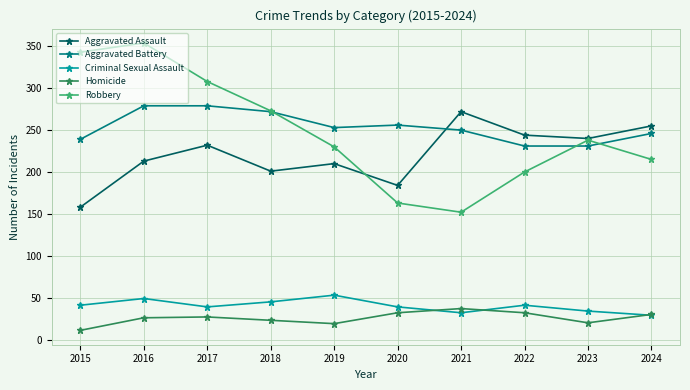

What is the value of the Criminal Sexual Assault point at the 2nd from the left?

49